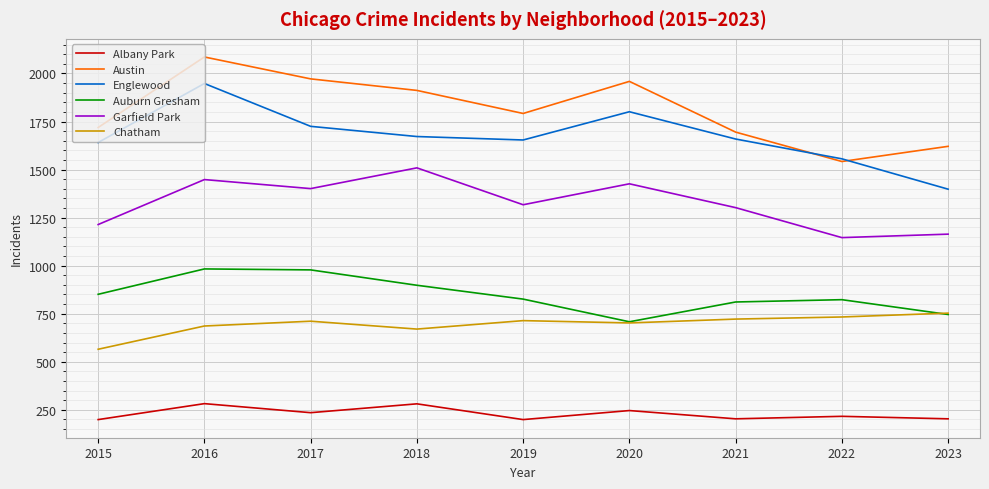

What is the highest value of the Albany Park series?

282